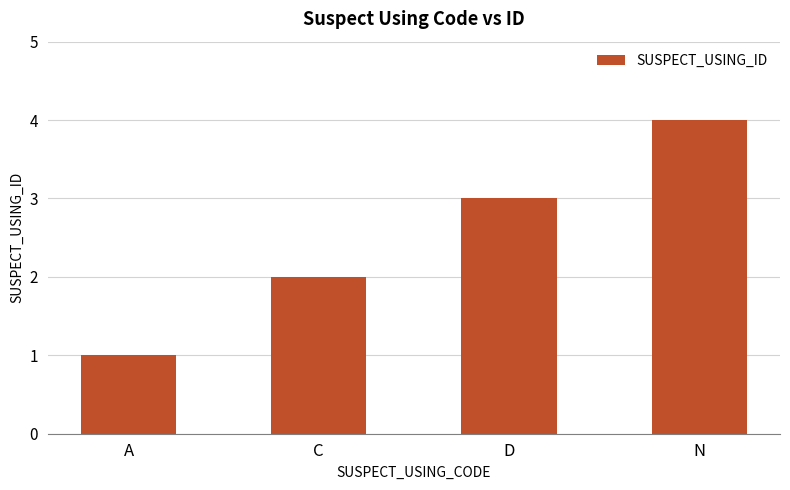

The value at A is 1. True or false?

True